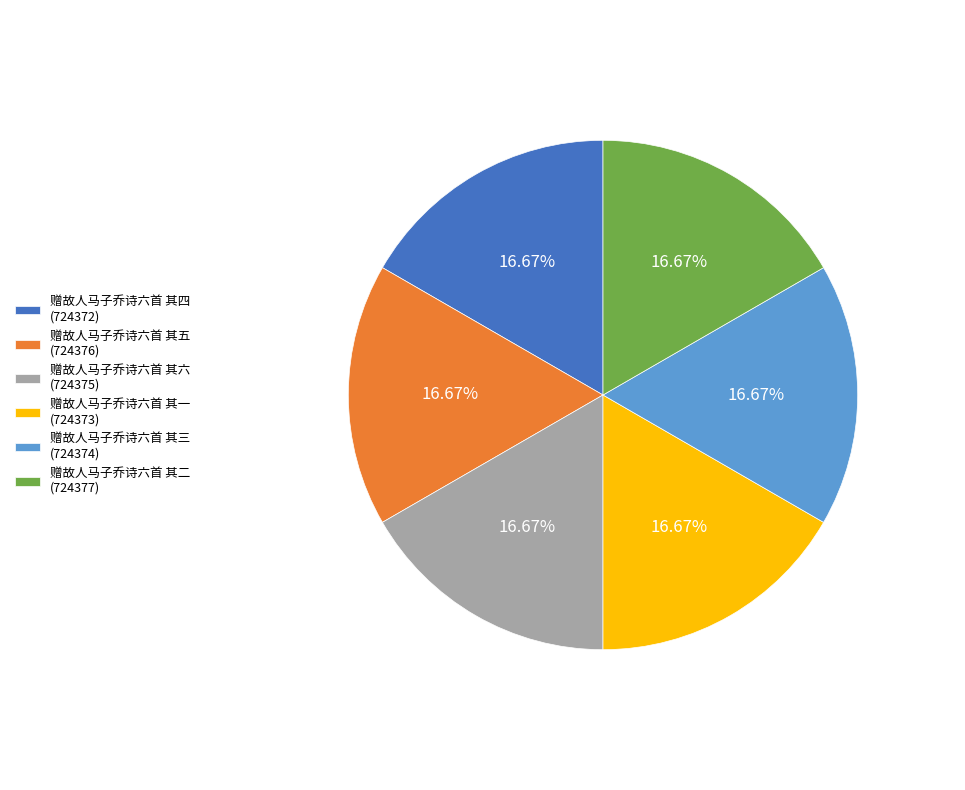

To the nearest percent, what portion does 赠故人马子乔诗六首 其三 represent?

17%